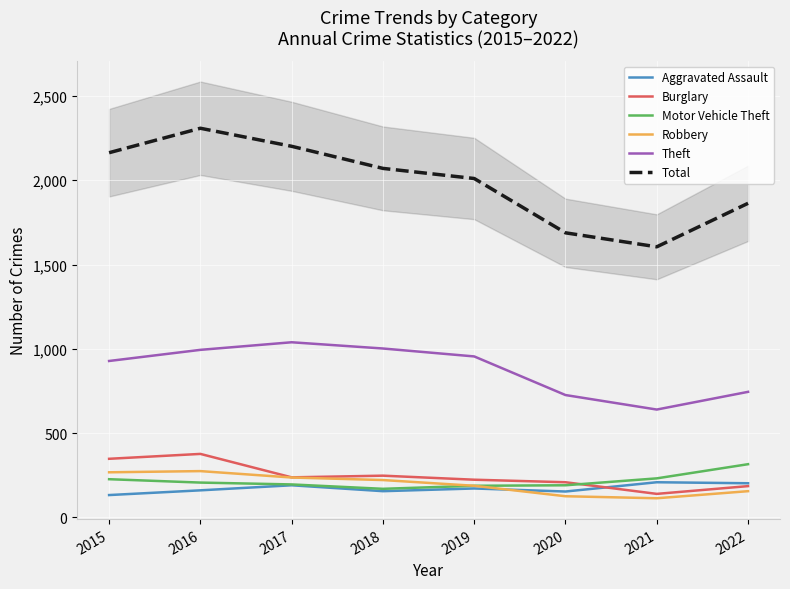

Where is Robbery nearest to the value 194?

2019